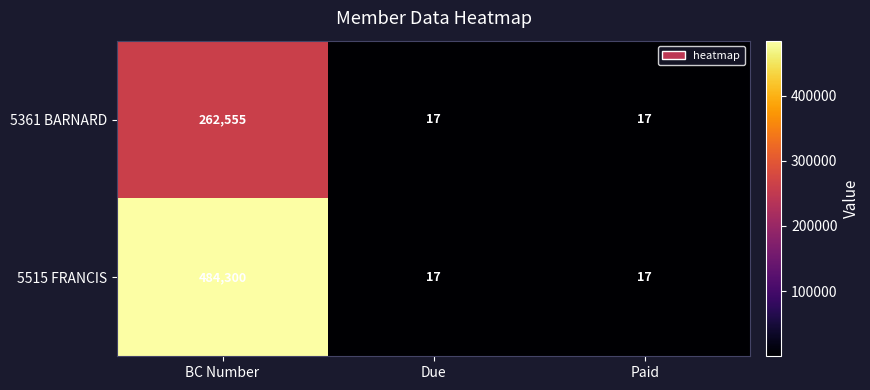

At how many categories does at least one series exceed 207843?

1